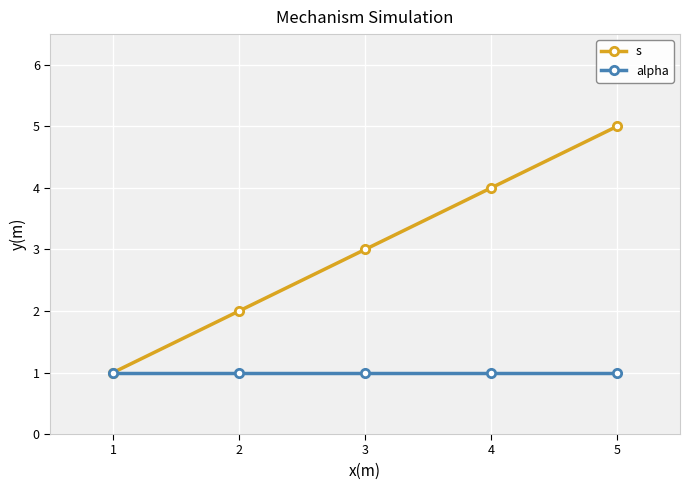

What is the sum of all alpha values?

5